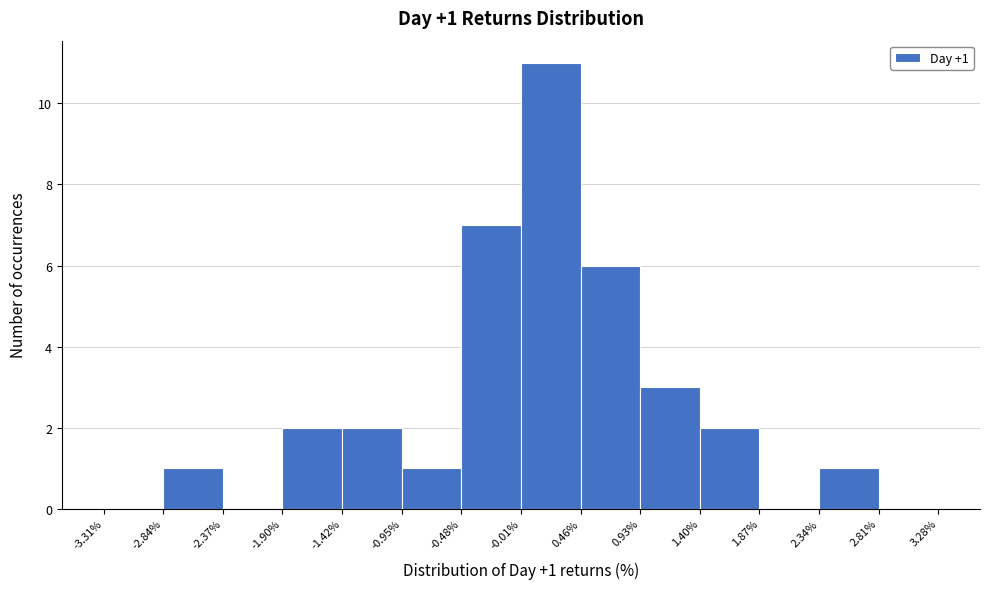

Over which range of the x-axis is the bar tallest?

-0.01% to 0.46%